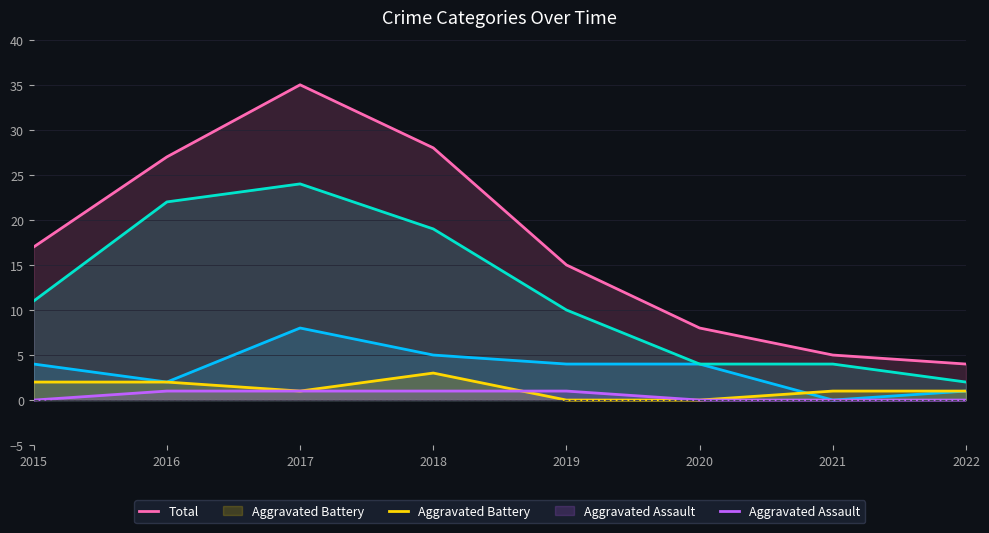

What is the difference between the second highest and minimum values in the Aggravated Assault series?

1